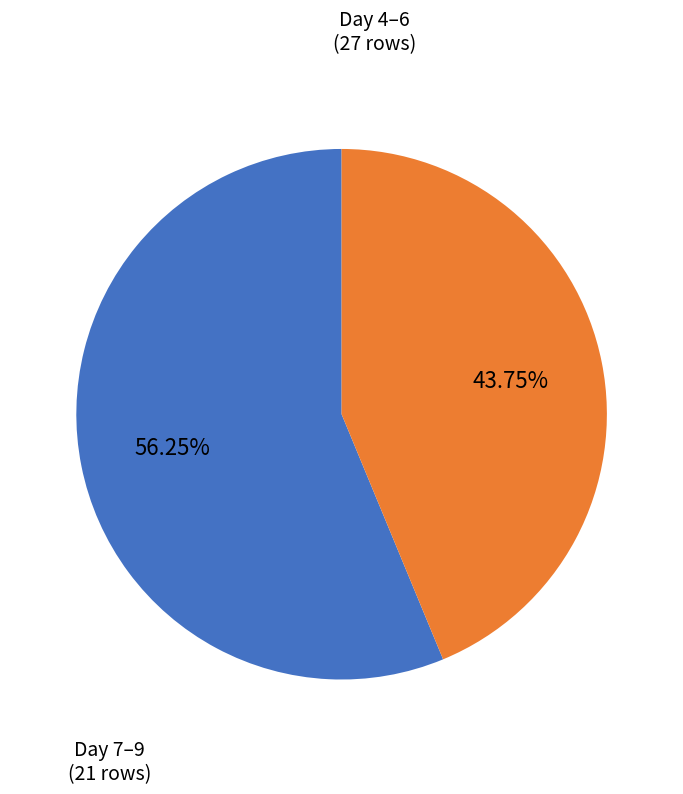

Is there a majority slice in this chart?

Yes